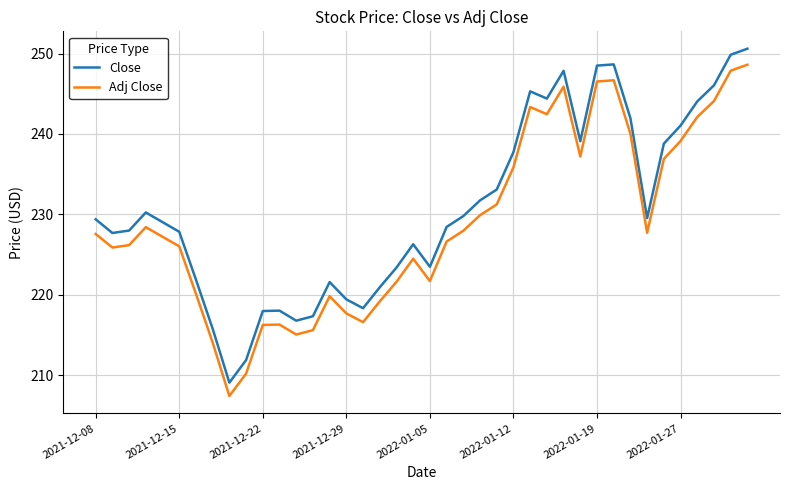

Rank the series by their maximum value, from lowest to highest.

Adj Close, Close